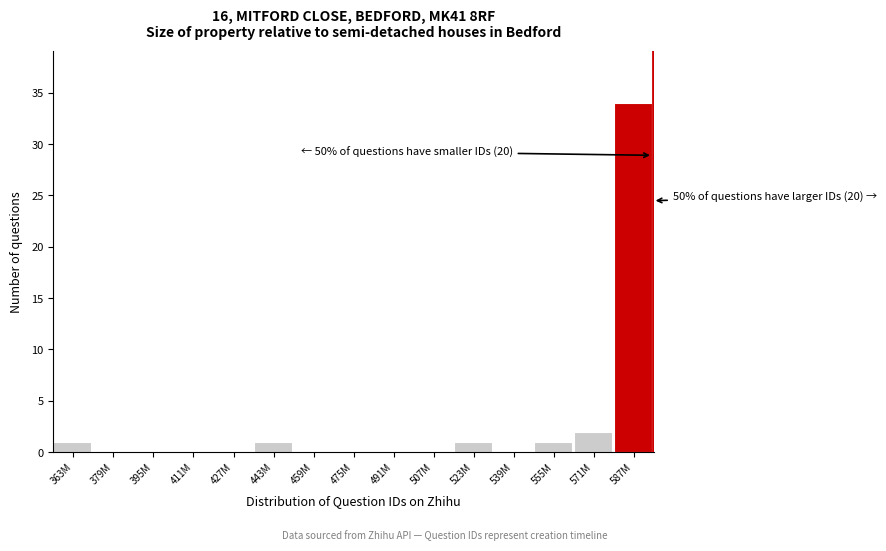

Reading left to right, extract all data points from this chart.

363M=1	379M=0	395M=0	411M=0	427M=0	443M=1	459M=0	475M=0	491M=0	507M=0	523M=1	539M=0	555M=1	571M=2	587M=34